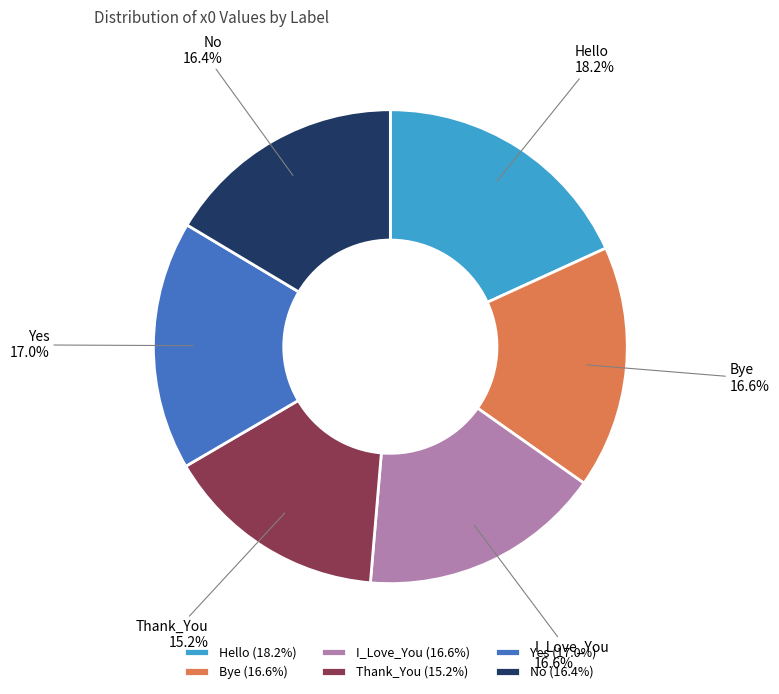

What percentage is the Thank_You slice, to the nearest percent?

15%